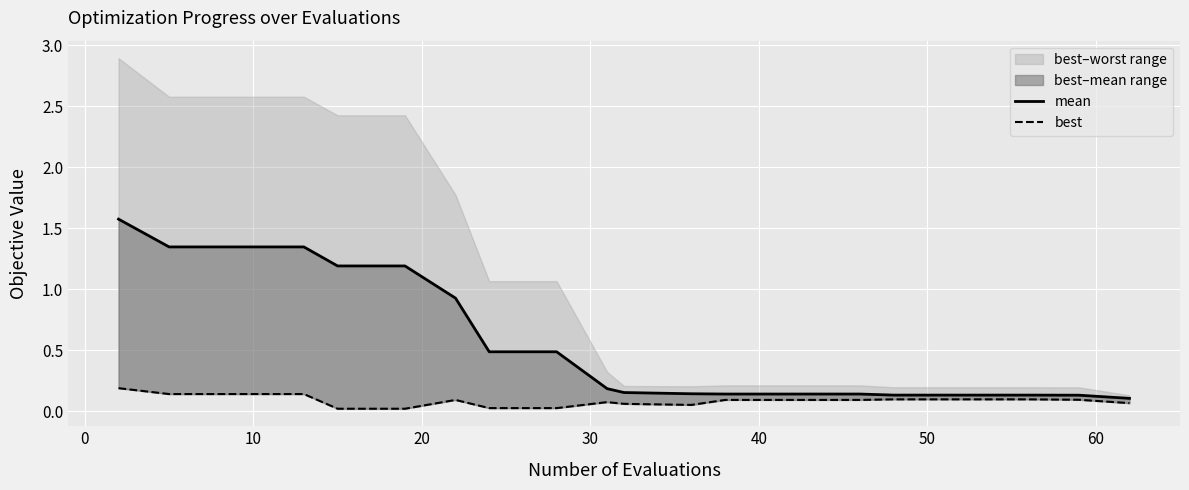

Is the value of best at 18 greater than the value of mean at −10?

No